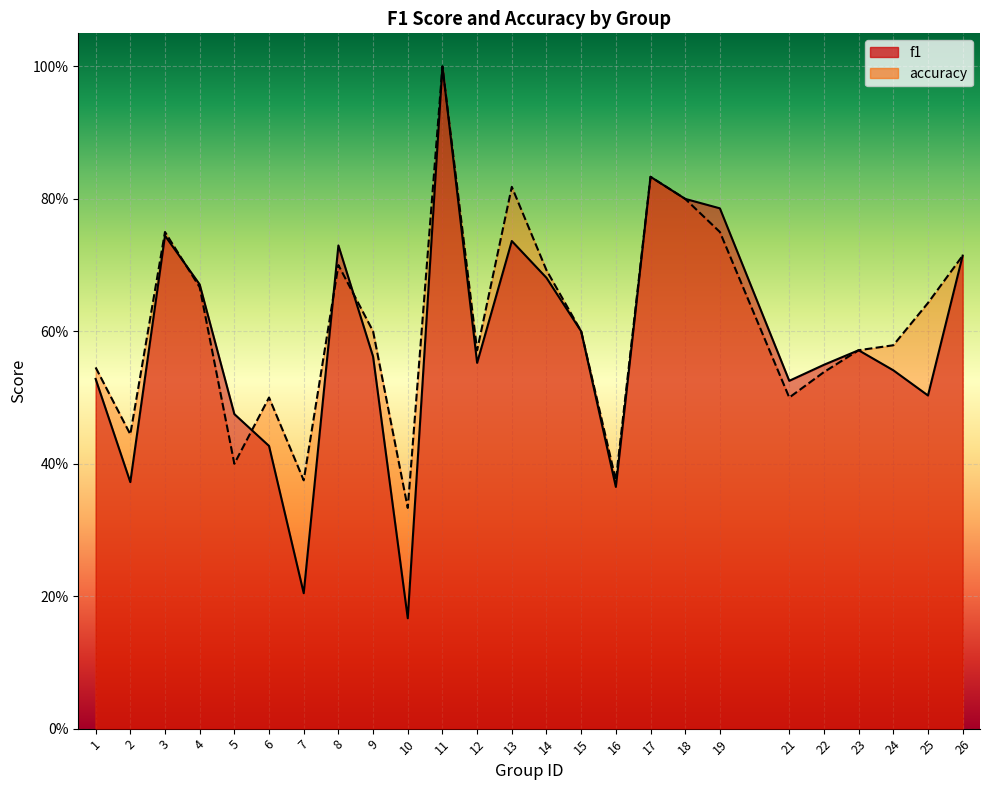

The accuracy series shows 0.7 at 4. True or false?

True